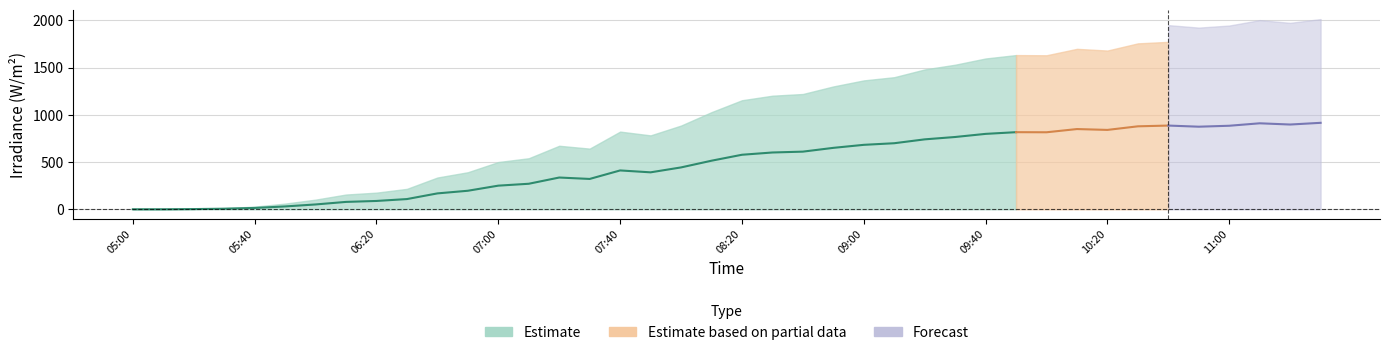

What is the sum of the Irradiance_upper values at 09:10 and 07:40?

2220